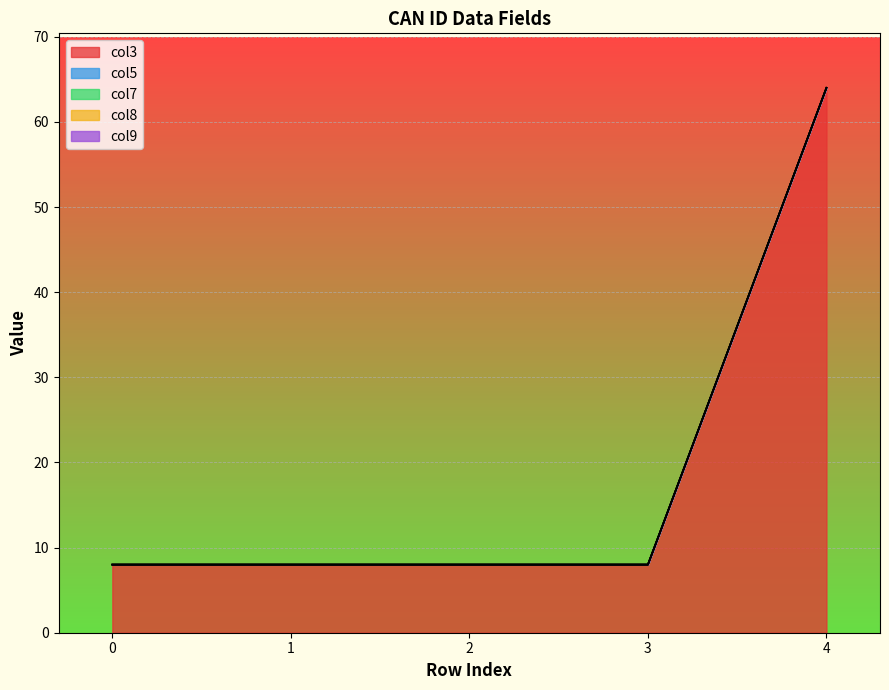

Reading left to right, what are all the values shown in this chart?

col3: 0=8	1=8	2=8	3=8	4=64
col5: 0=0	1=0	2=0	3=0	4=0
col7: 0=0	1=0	2=0	3=0	4=0
col8: 0=0	1=0	2=0	3=0	4=0
col9: 0=0	1=0	2=0	3=0	4=0